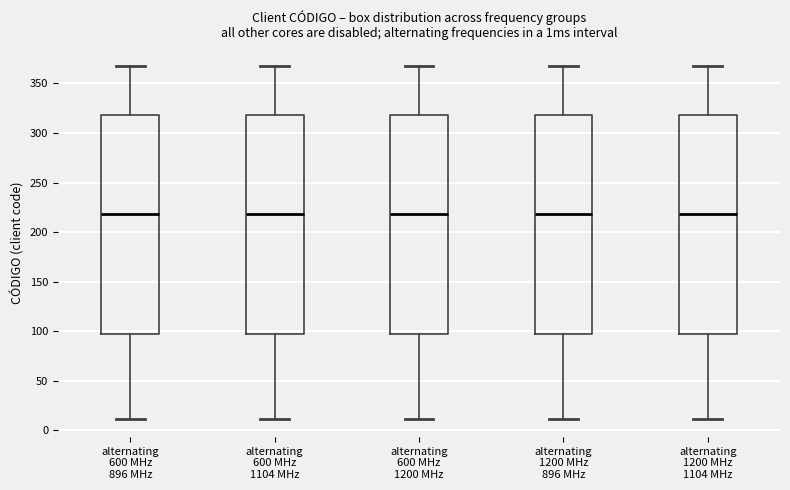

Where does the upper whisker of the box for alternating 600 MHz 1104 MHz end on the y-axis? The values are not printed on the chart, so give them approximately, as read against the axis.

370